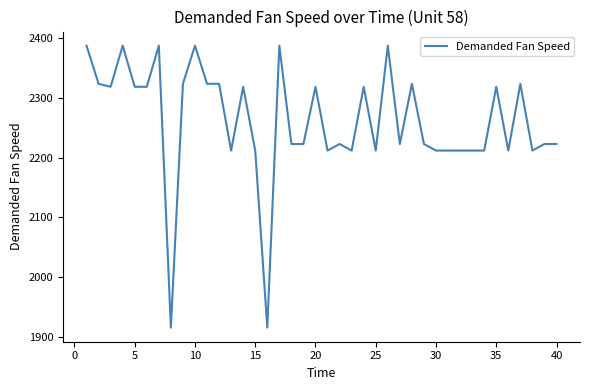

What is the difference between the maximum and minimum values?

473